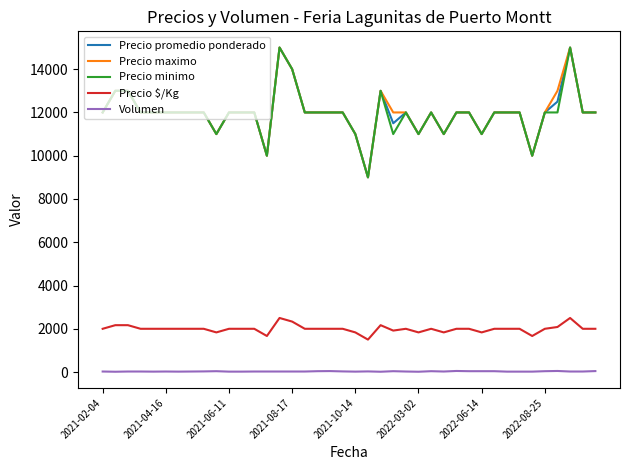

True or false: Precio $/Kg and Volumen cross at least once.

False